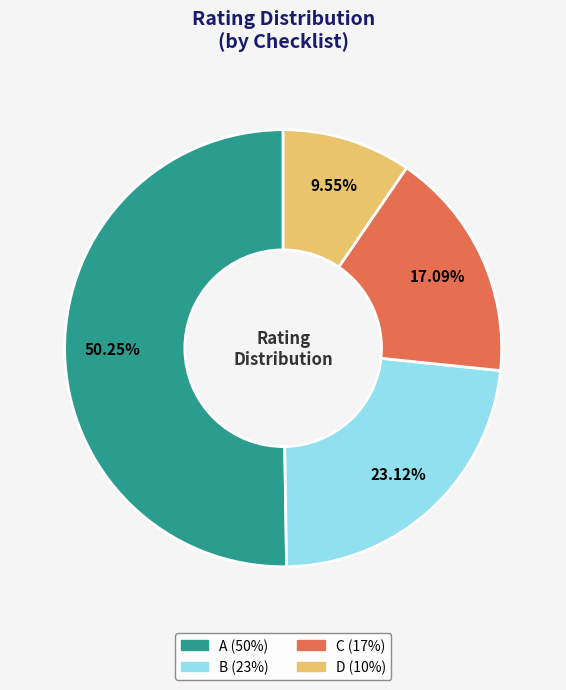

What percentage is the B slice, to the nearest percent?

23%